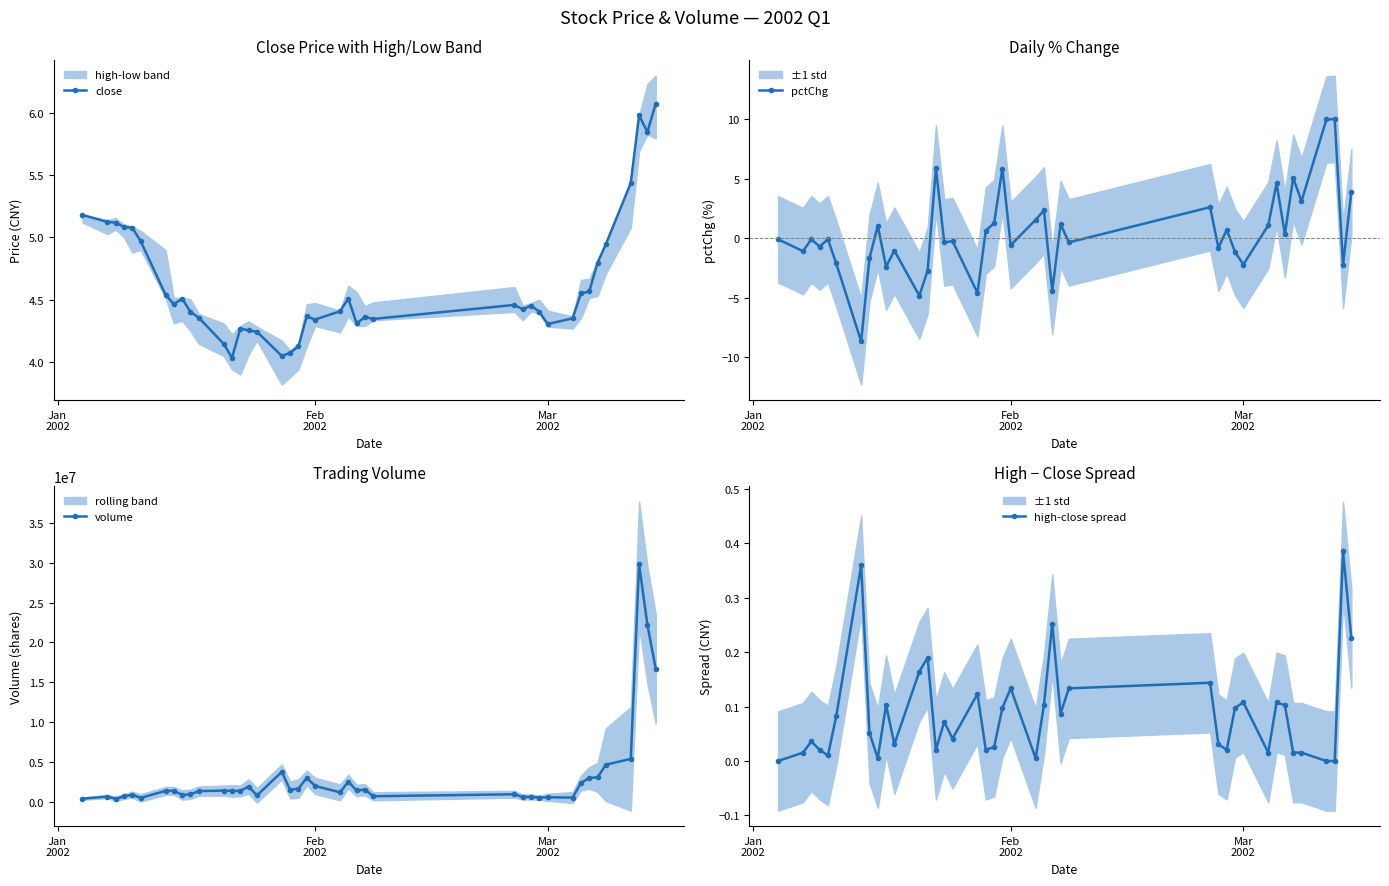

Reading left to right, list all the values displayed in this chart.

close: 5.2	5.1	5.1	5.1	5.1	5.0	4.5	4.5	4.5	4.4	4.4	4.1	4.0	4.3	4.3	4.2	4.0	4.1	4.1	4.4	4.3	4.4	4.5	4.3	4.4	4.3	4.5	4.4	4.5	4.4	4.3	4.4	4.6	4.6	4.8	4.9	5.4	6.0	5.8	6.1
pctChg: -0.1	-1.1	-0.1	-0.7	-0.1	-2.1	-8.7	-1.7	1.0	-2.4	-1.0	-4.8	-2.7	5.9	-0.4	-0.2	-4.6	0.6	1.3	5.8	-0.6	1.5	2.3	-4.4	1.2	-0.4	2.6	-0.8	0.7	-1.2	-2.2	1.1	4.6	0.3	5.1	3.1	10.0	10.0	-2.2	3.9
volume: 363735.0	632670.0	353689.0	641256.0	877552.0	465080.0	1345195.0	1356342.0	835307.0	910603.0	1314162.0	1383360.0	1337662.0	1341645.0	1890756.0	778388.0	3729617.0	1458593.0	1642837.0	2971914.0	1969782.0	1161689.0	2502939.0	1393962.0	1502493.0	670625.0	921547.0	569700.0	600114.0	492263.0	545620.0	503119.0	2337684.0	2970032.0	3040197.0	4634212.0	5363705.0	29790575.0	22222563.0	16684329.0
high-close spread: 0.0	0.0	0.0	0.0	0.0	0.1	0.4	0.1	0.0	0.1	0.0	0.2	0.2	0.0	0.1	0.0	0.1	0.0	0.0	0.1	0.1	0.0	0.1	0.3	0.1	0.1	0.1	0.0	0.0	0.1	0.1	0.0	0.1	0.1	0.0	0.0	0.0	0.0	0.4	0.2